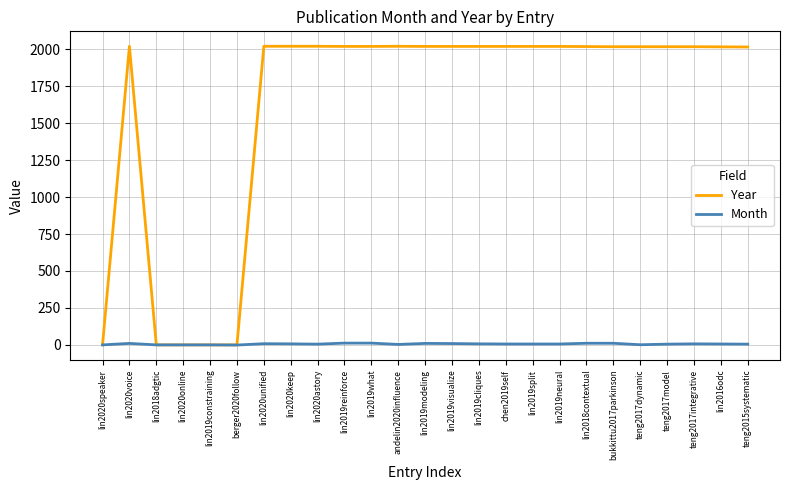

Which series has the widest spread of values?

Year